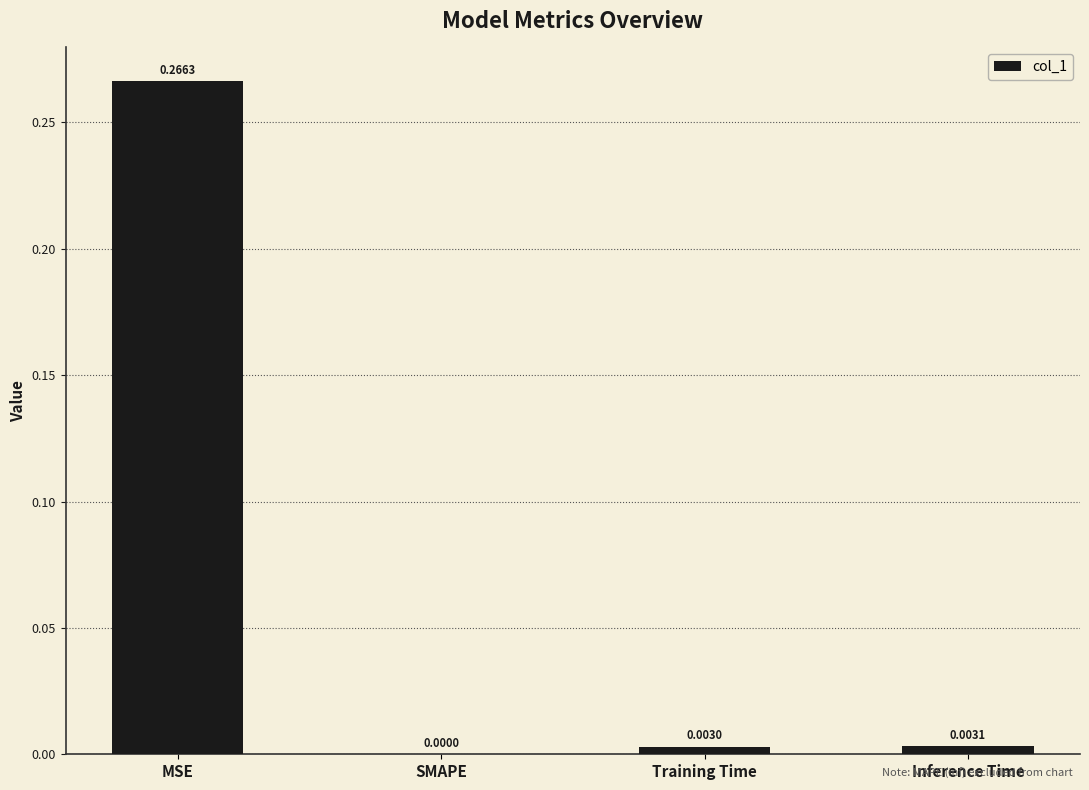

The chart shows a value of 0.1 at SMAPE. True or false?

False